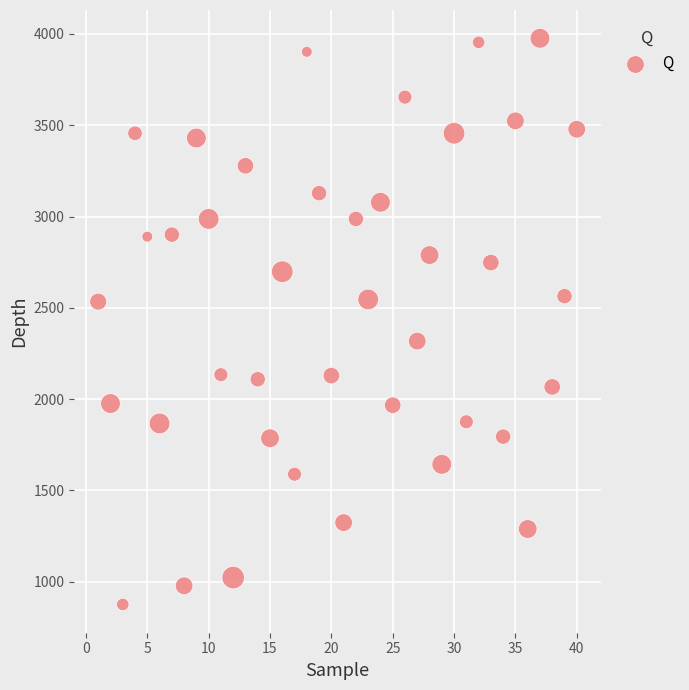

What is the range of X values (max minus min)?

39